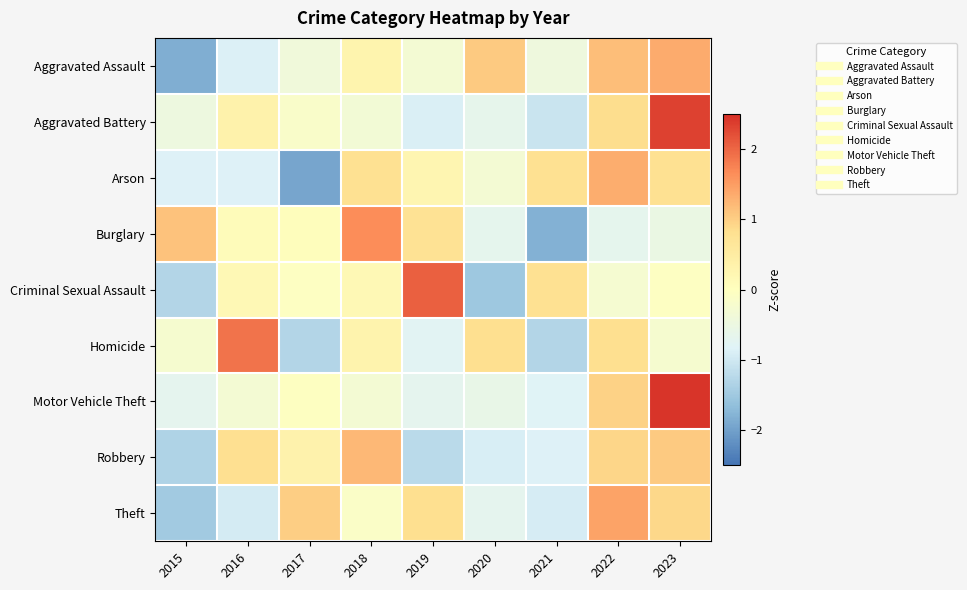

Reading right to left, transcribe all the data shown in this chart.

Aggravated Assault: 2023=1.4	2022=1.2	2021=-0.4	2020=1.1	2019=-0.3	2018=0.3	2017=-0.4	2016=-0.9	2015=-1.8
Aggravated Battery: 2023=2.3	2022=0.8	2021=-1.1	2020=-0.6	2019=-0.9	2018=-0.3	2017=-0.1	2016=0.4	2015=-0.5
Arson: 2023=0.8	2022=1.3	2021=0.8	2020=-0.3	2019=0.2	2018=0.8	2017=-1.9	2016=-0.8	2015=-0.8
Burglary: 2023=-0.5	2022=-0.7	2021=-1.8	2020=-0.7	2019=0.8	2018=1.6	2017=0.0	2016=0.1	2015=1.1
Criminal Sexual Assault: 2023=-0.0	2022=-0.3	2021=0.8	2020=-1.5	2019=2.1	2018=0.2	2017=-0.0	2016=0.2	2015=-1.3
Homicide: 2023=-0.2	2022=0.8	2021=-1.3	2020=0.8	2019=-0.8	2018=0.3	2017=-1.3	2016=1.9	2015=-0.2
Motor Vehicle Theft: 2023=2.4	2022=1.0	2021=-0.8	2020=-0.6	2019=-0.7	2018=-0.3	2017=-0.0	2016=-0.3	2015=-0.7
Robbery: 2023=1.0	2022=0.9	2021=-0.9	2020=-0.9	2019=-1.2	2018=1.2	2017=0.3	2016=0.8	2015=-1.3
Theft: 2023=0.9	2022=1.4	2021=-0.9	2020=-0.7	2019=0.8	2018=-0.1	2017=1.0	2016=-1.0	2015=-1.5